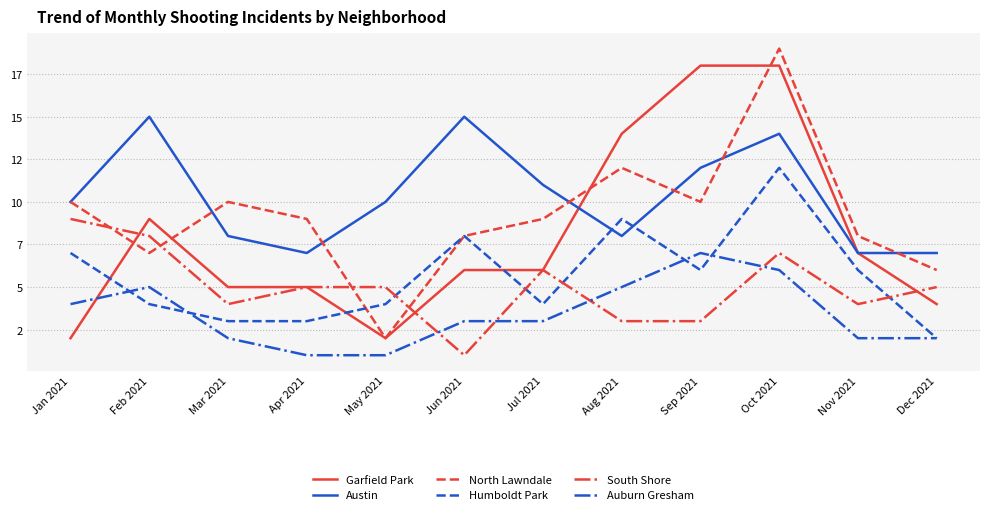

The South Shore series shows 1 at Jun 2021. True or false?

True